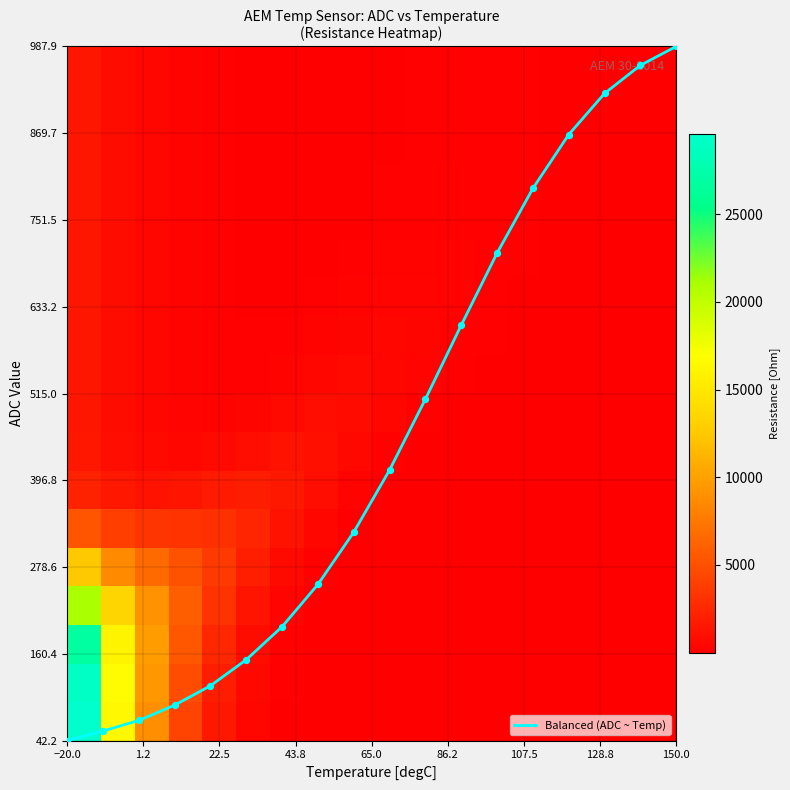

How many categories are shown in the chart?

18